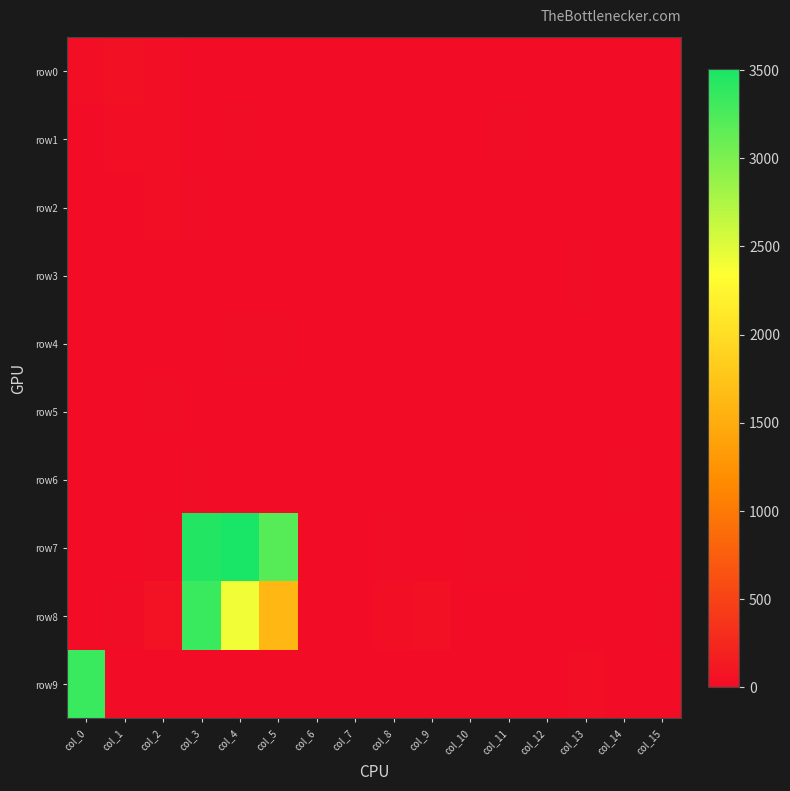

Reading left to right, extract all data points from this chart.

row0: col_0=30	col_1=36	col_2=18	col_3=1	col_4=4	col_5=6	col_6=3	col_7=0	col_8=0	col_9=0	col_10=0	col_11=0	col_12=0	col_13=5	col_14=0	col_15=0
row1: col_0=2	col_1=16	col_2=34	col_3=6	col_4=9	col_5=5	col_6=0	col_7=0	col_8=0	col_9=0	col_10=5	col_11=10	col_12=0	col_13=0	col_14=0	col_15=0
row2: col_0=0	col_1=5	col_2=20	col_3=13	col_4=0	col_5=5	col_6=0	col_7=0	col_8=2	col_9=6	col_10=0	col_11=0	col_12=0	col_13=0	col_14=0	col_15=0
row3: col_0=0	col_1=0	col_2=0	col_3=0	col_4=2	col_5=4	col_6=6	col_7=0	col_8=0	col_9=0	col_10=0	col_11=0	col_12=0	col_13=7	col_14=0	col_15=0
row4: col_0=0	col_1=0	col_2=1	col_3=0	col_4=7	col_5=8	col_6=0	col_7=0	col_8=0	col_9=0	col_10=2	col_11=6	col_12=5	col_13=0	col_14=0	col_15=0
row5: col_0=0	col_1=0	col_2=7	col_3=0	col_4=0	col_5=4	col_6=0	col_7=0	col_8=0	col_9=0	col_10=0	col_11=0	col_12=0	col_13=0	col_14=0	col_15=3
row6: col_0=4	col_1=5	col_2=0	col_3=10	col_4=0	col_5=5	col_6=4	col_7=4	col_8=0	col_9=0	col_10=0	col_11=0	col_12=0	col_13=6	col_14=10	col_15=0
row7: col_0=0	col_1=4	col_2=12	col_3=3458	col_4=3509	col_5=3194	col_6=2	col_7=2	col_8=8	col_9=5	col_10=8	col_11=13	col_12=0	col_13=0	col_14=0	col_15=6
row8: col_0=0	col_1=11	col_2=56	col_3=3344	col_4=2412	col_5=1623	col_6=0	col_7=0	col_8=14	col_9=44	col_10=3	col_11=0	col_12=0	col_13=0	col_14=0	col_15=10
row9: col_0=3343	col_1=0	col_2=0	col_3=0	col_4=3	col_5=6	col_6=2	col_7=0	col_8=0	col_9=0	col_10=0	col_11=0	col_12=0	col_13=22	col_14=0	col_15=0